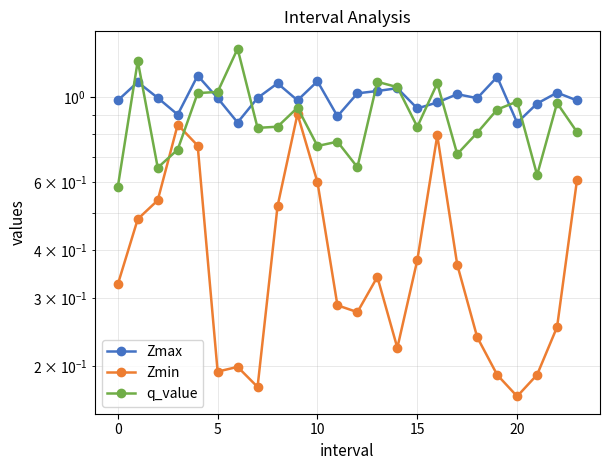

What is the maximum value for Zmax?

1.1